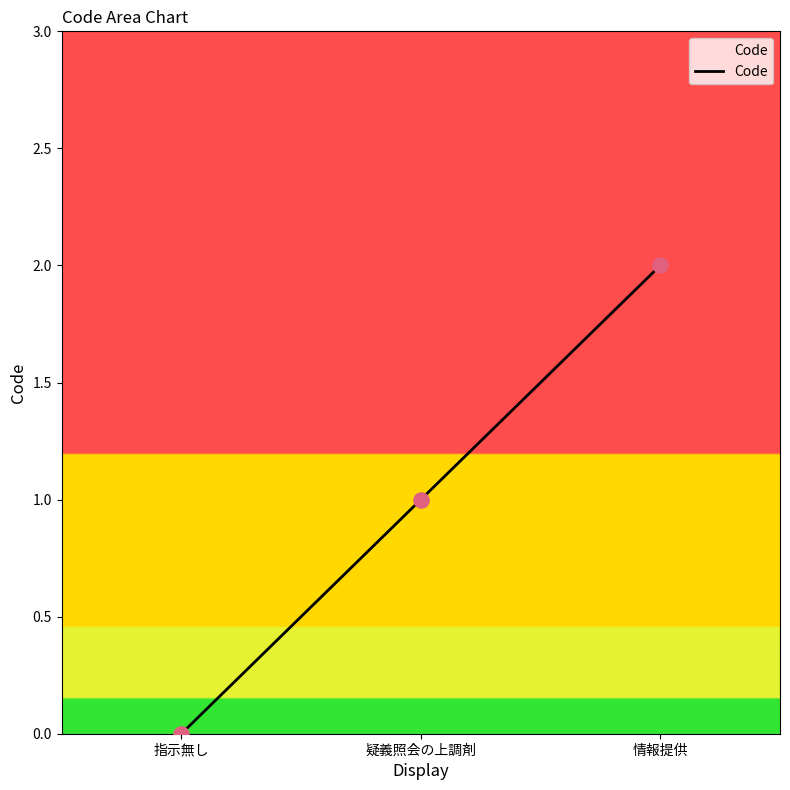

What is the change in value from 疑義照会の上調剤 to 情報提供?

+1